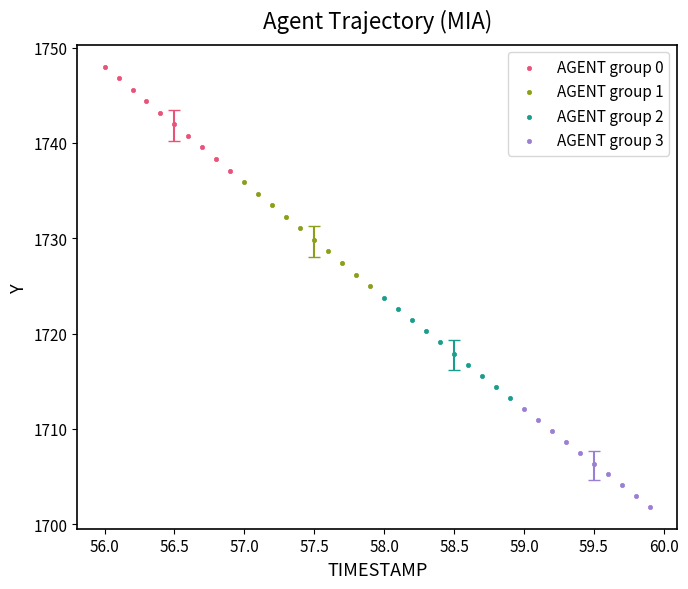

Which series reaches the maximum Y coordinate?

AGENT group 0